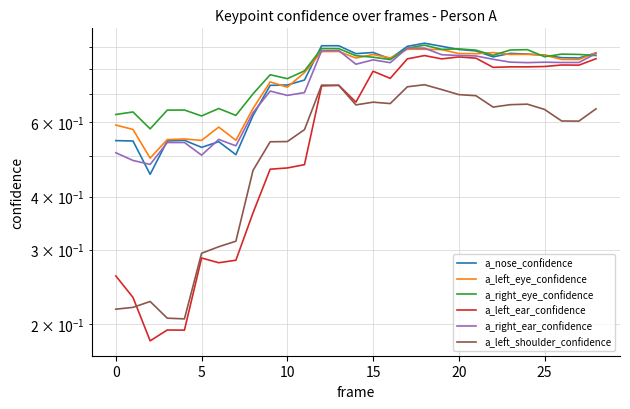

Between 8 and 21, which is larger?

21